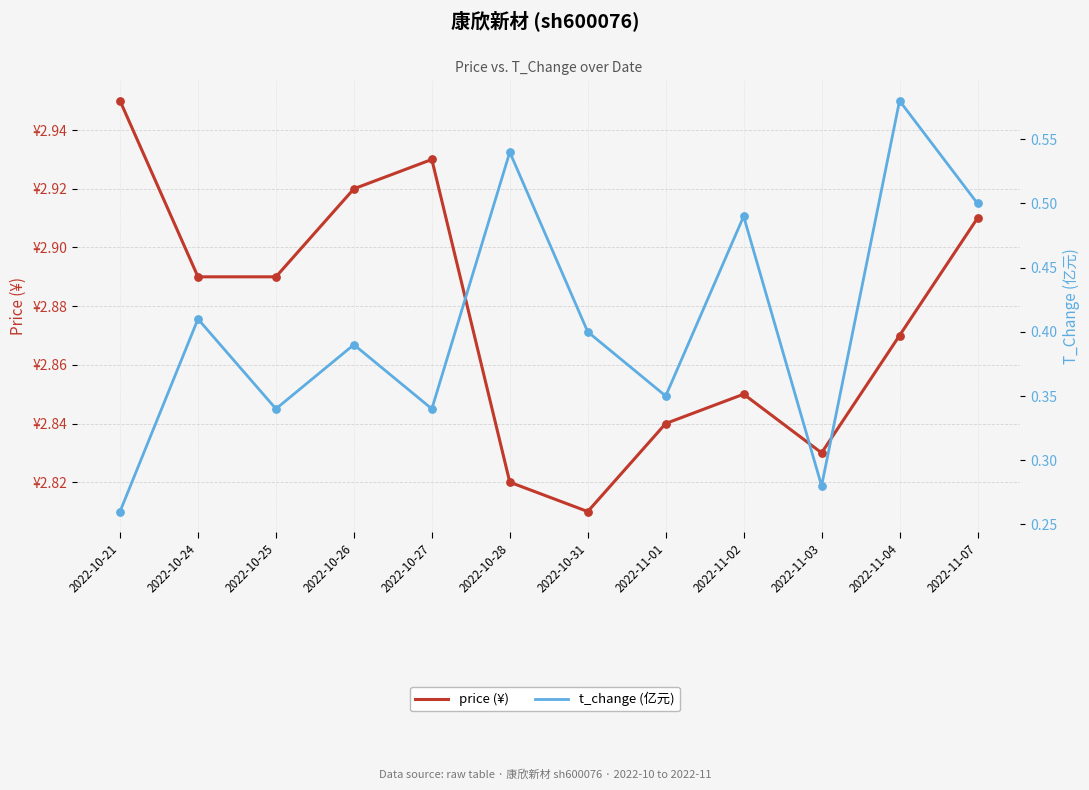

What are all the series names shown in the legend?

price, t_change